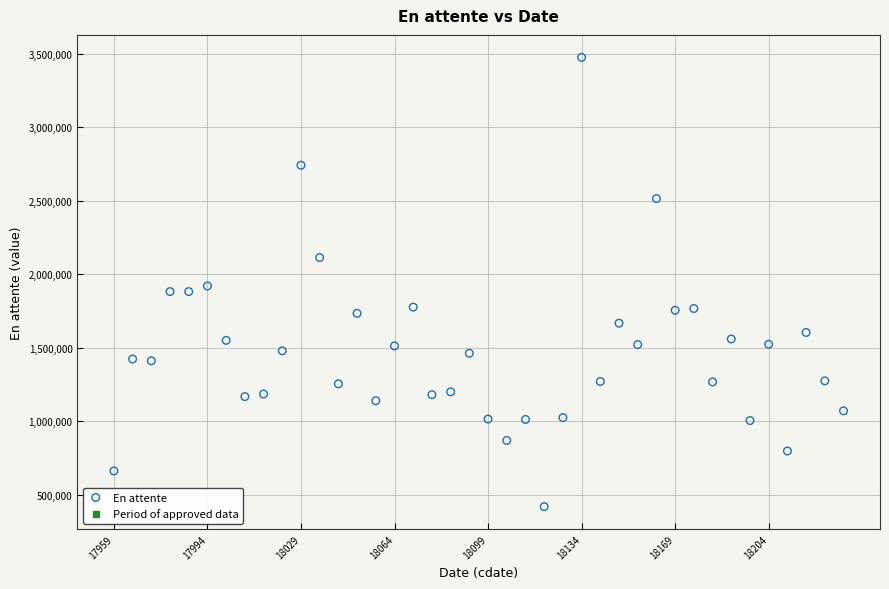

What is the range of X values (max minus min)?

273.0